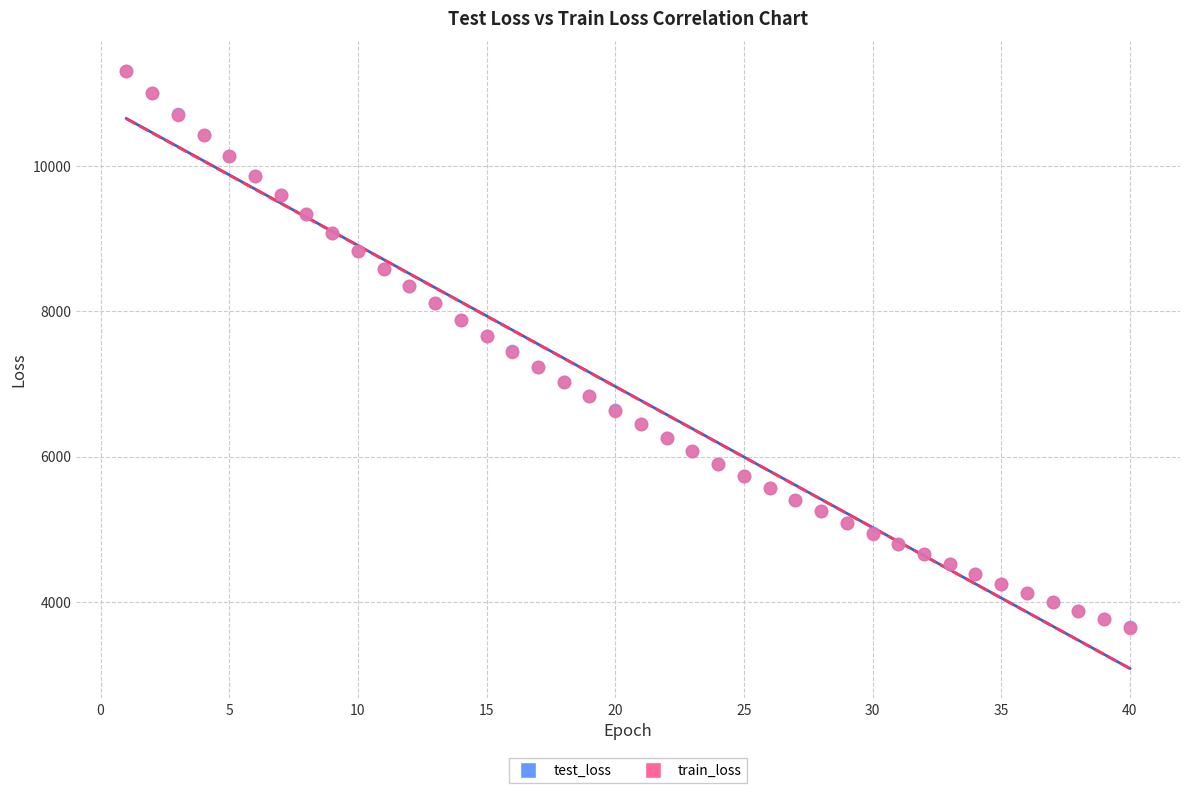

What are all the series names shown in the legend?

test_loss, train_loss